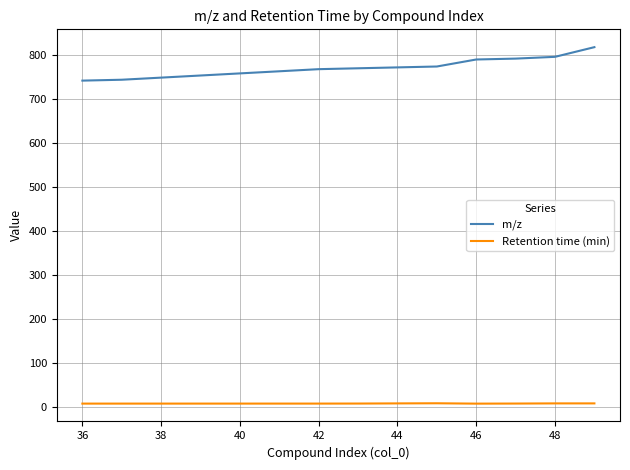

Which series has the widest spread of values?

m/z